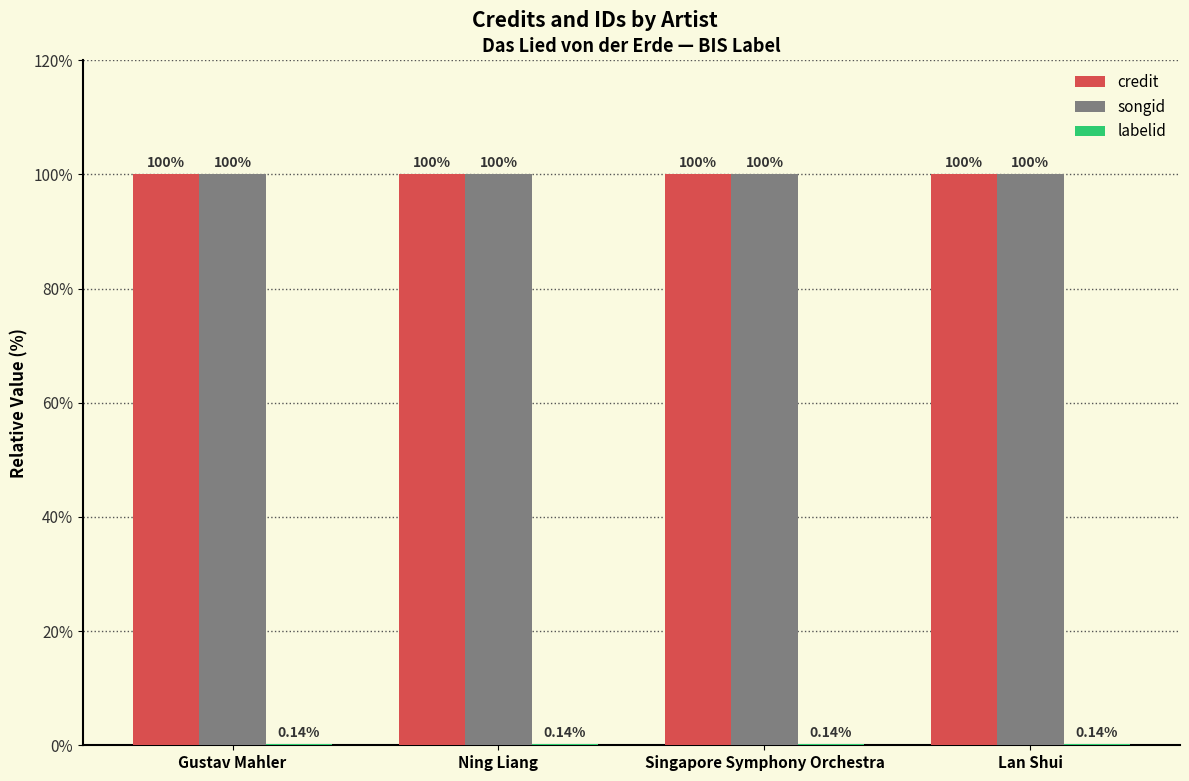

What is the maximum value shown in the chart?

100.0